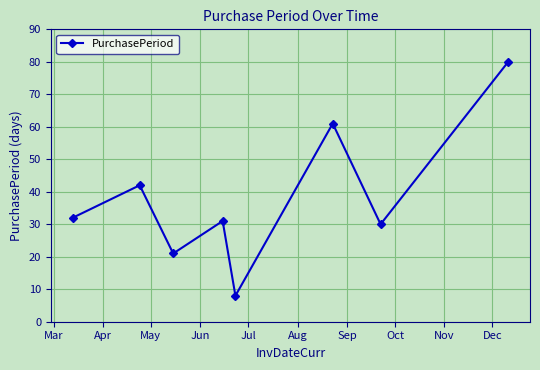

What is the minimum value shown in the chart?

8